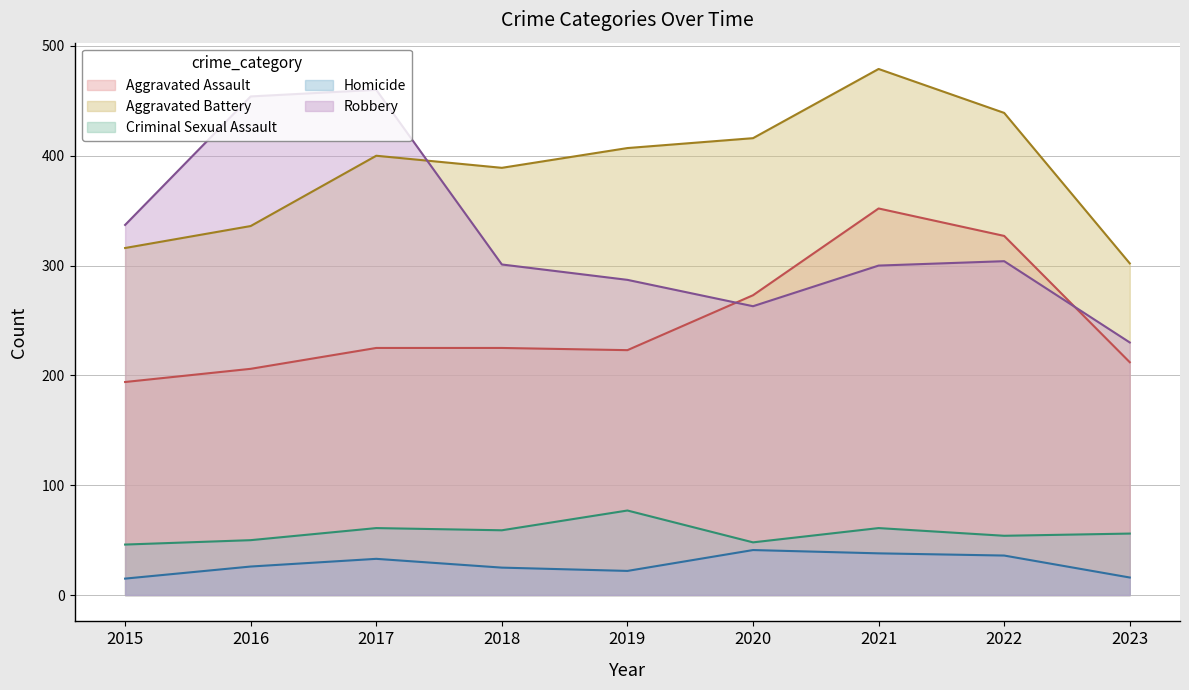

List the series in order of their peak value, lowest first.

Homicide, Criminal Sexual Assault, Aggravated Assault, Robbery, Aggravated Battery